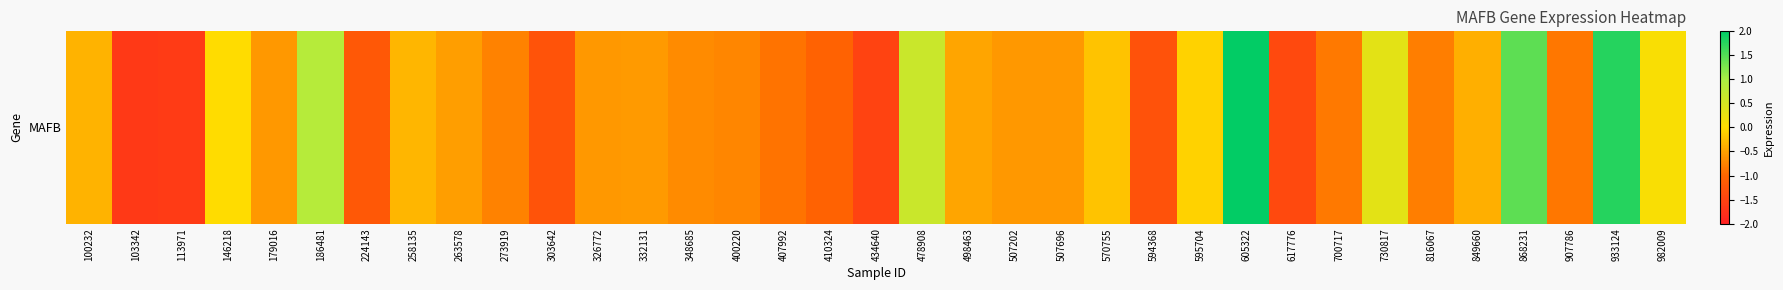

What is the minimum value shown in the chart?

-1.6